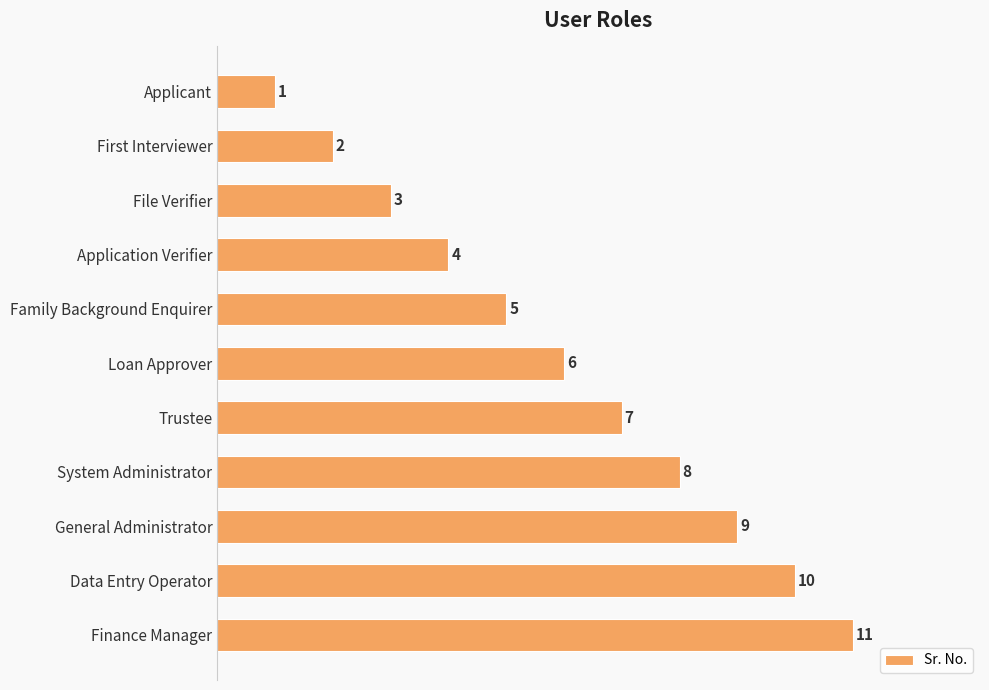

Which label corresponds to the largest value in the chart?

Finance Manager